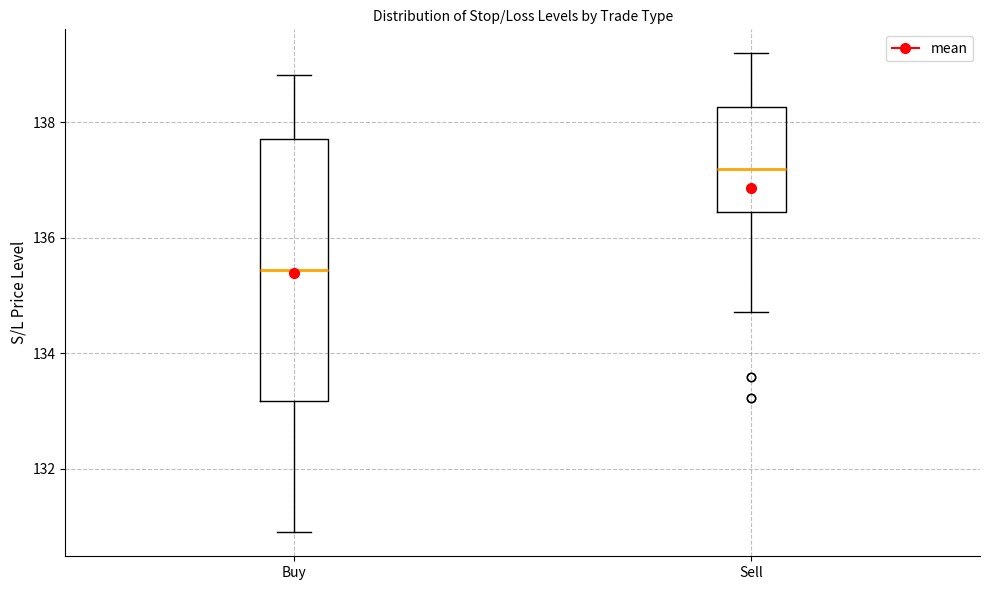

Where does the lower whisker of the box for Sell end on the y-axis? The values are not printed on the chart, so give them approximately, as read against the axis.

134.8